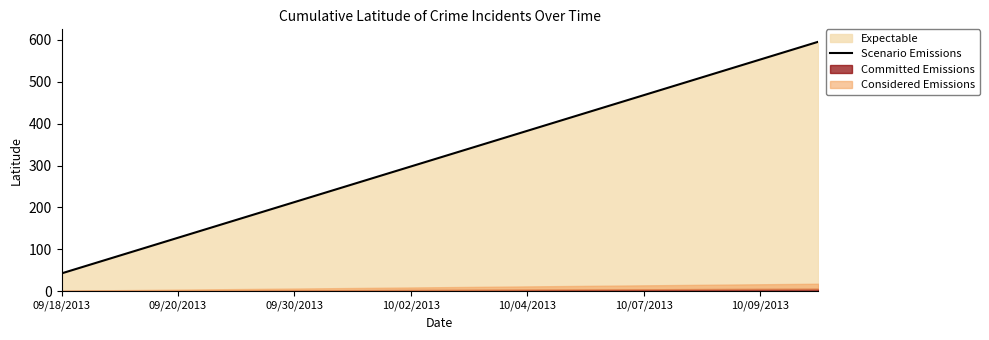

What is the value of the 13th point from the left?

552.7